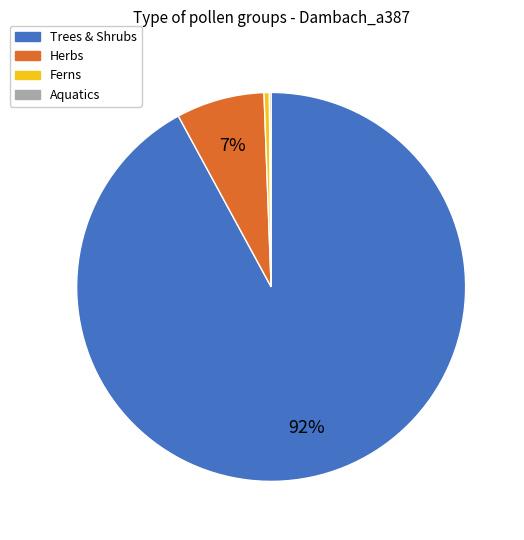

To the nearest percent, what is the average slice percentage?

25%